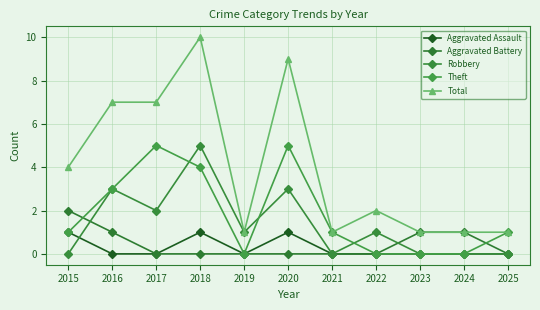

List the series in order of their peak value, lowest first.

Aggravated Assault, Aggravated Battery, Robbery, Theft, Total